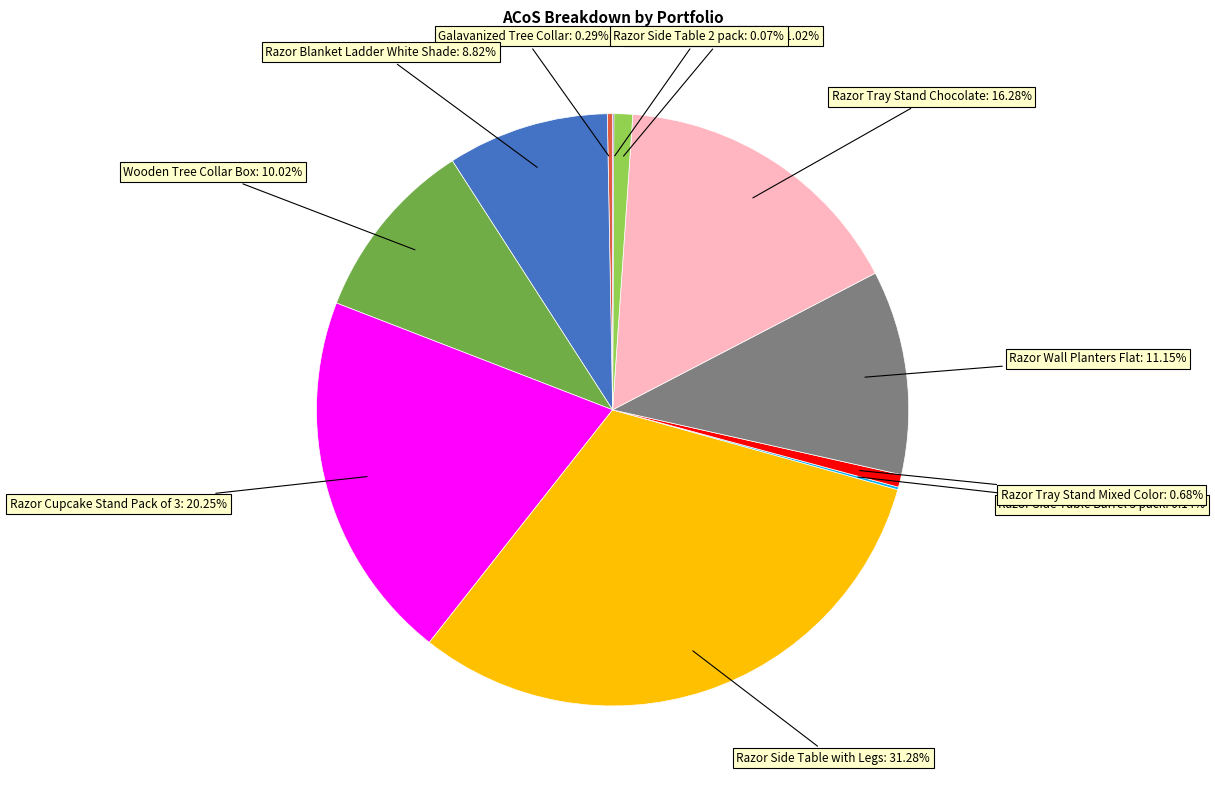

Is there any slice that represents more than half of the pie?

No